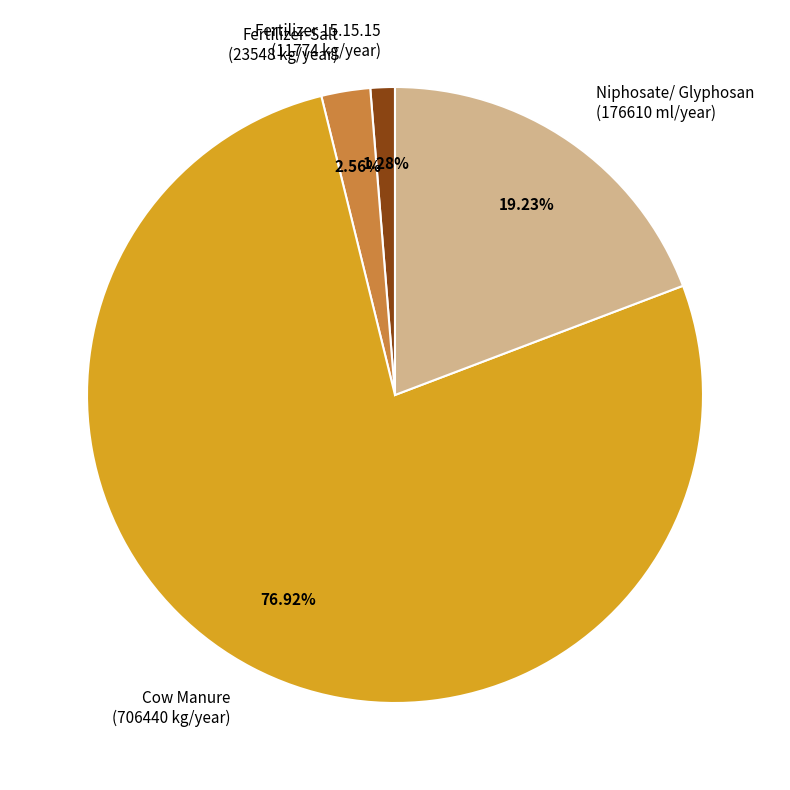

Which category has the biggest portion of the pie?

Cow Manure (706440 kg/year)